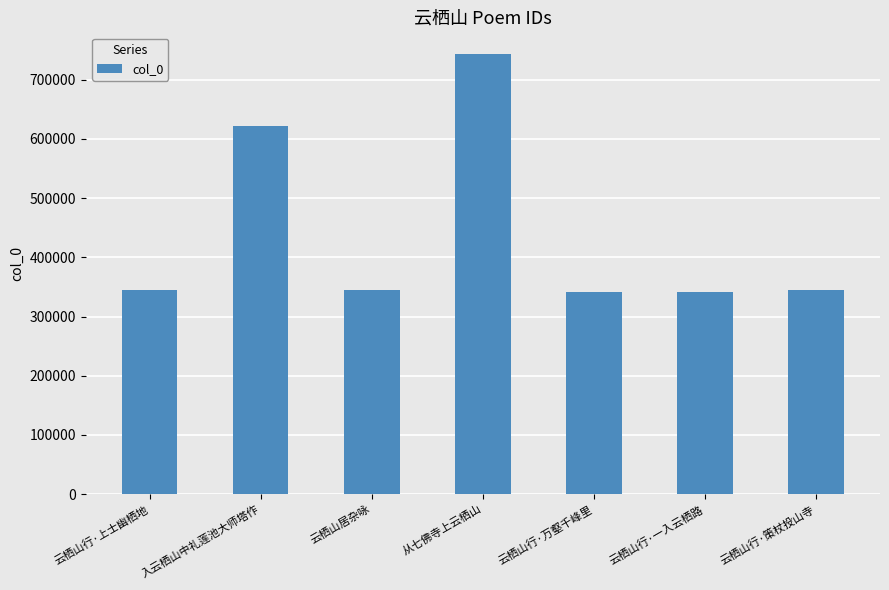

What is the label of the 1st bar from the right?

云栖山行·策杖投山寺